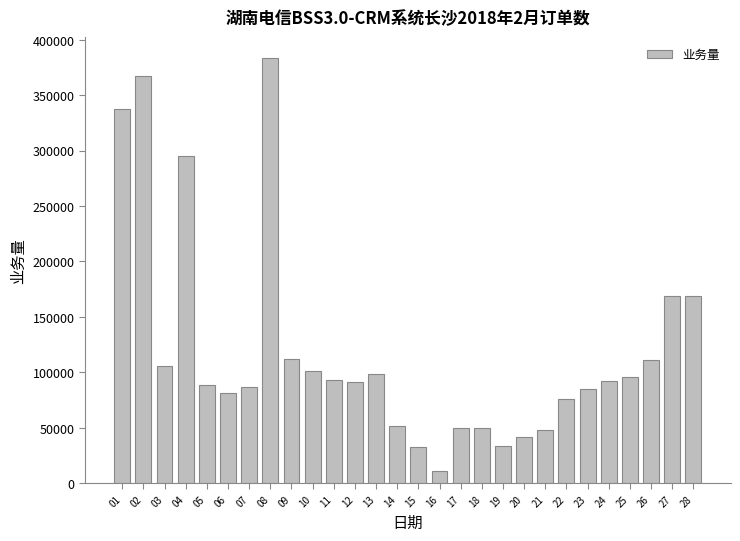

How many series are shown in this chart?

1